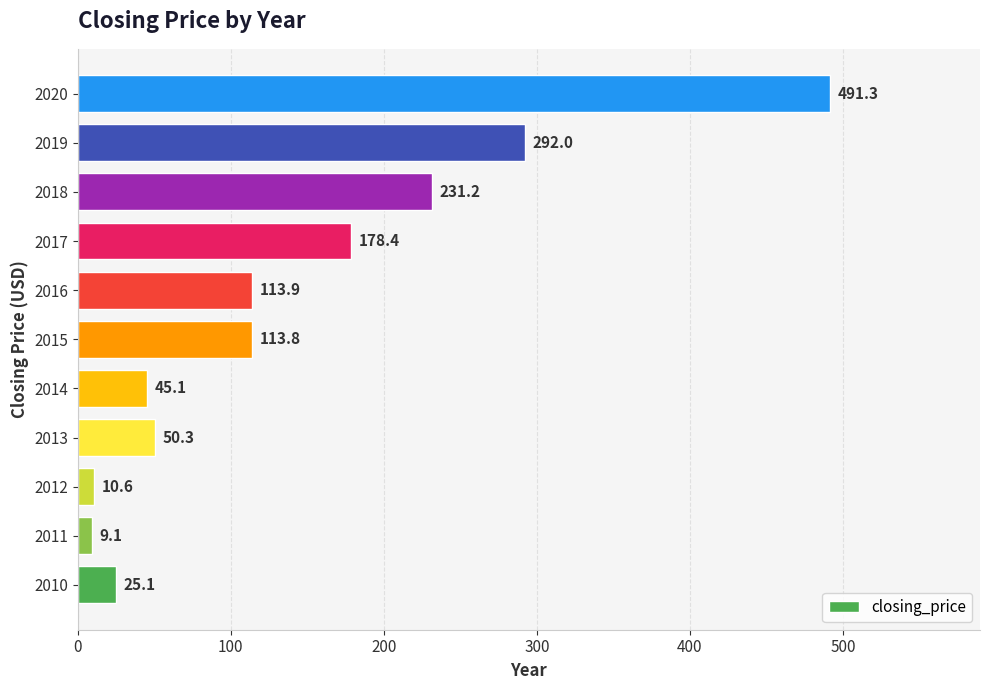

Are the bars horizontal?

Yes